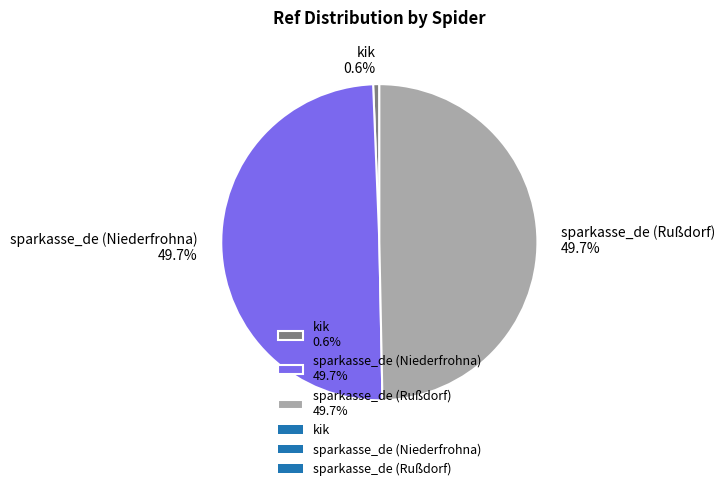

Is kik 0.6% the majority of the pie?

No